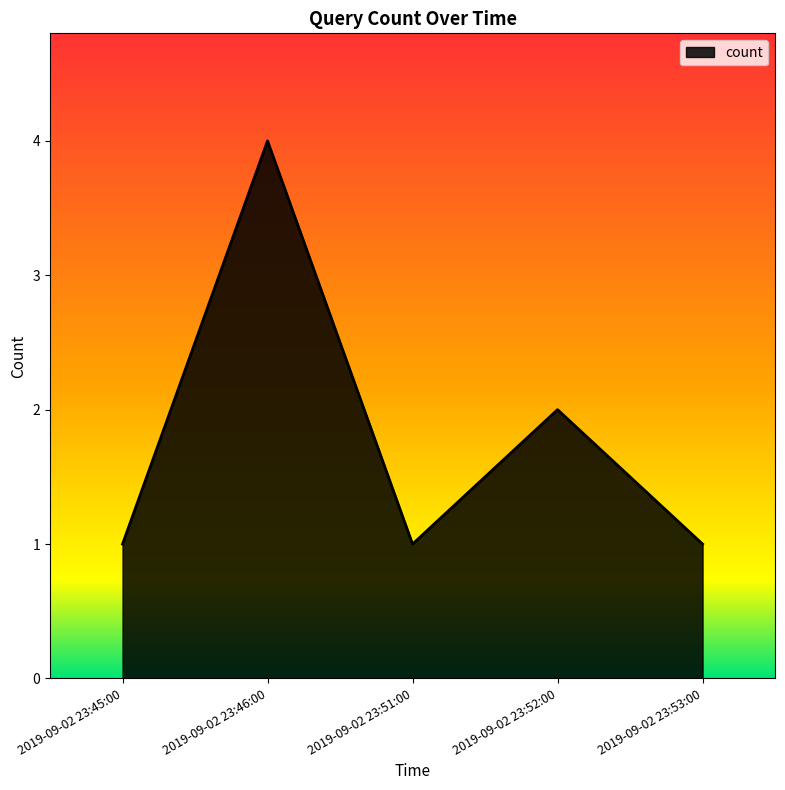

What position from the left is 2019-09-02 23:51:00?

3